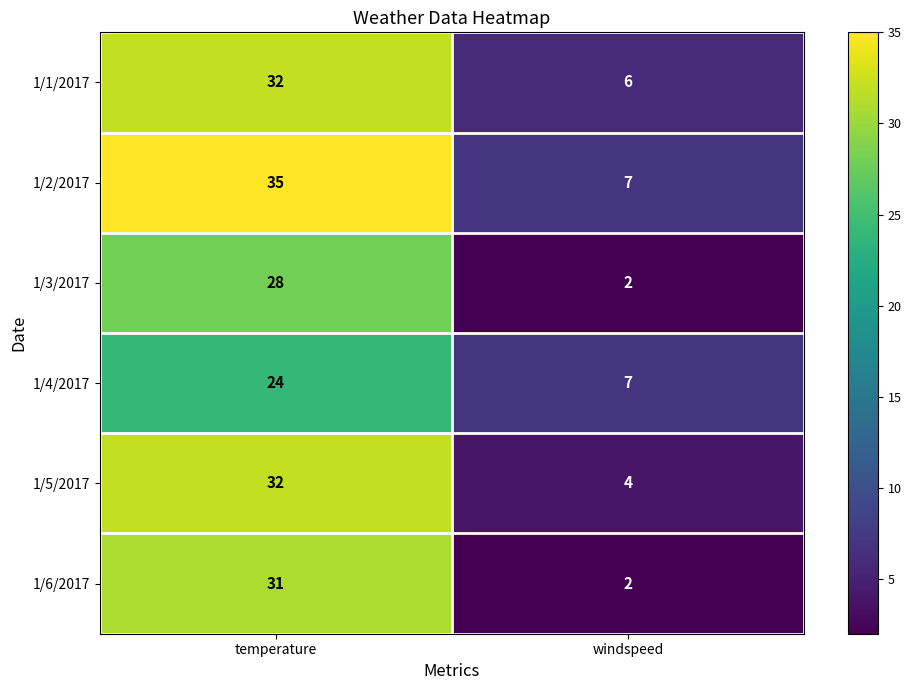

Reading left to right, what are all the values shown in this chart?

1/1/2017: 32	6
1/2/2017: 35	7
1/3/2017: 28	2
1/4/2017: 24	7
1/5/2017: 32	4
1/6/2017: 31	2